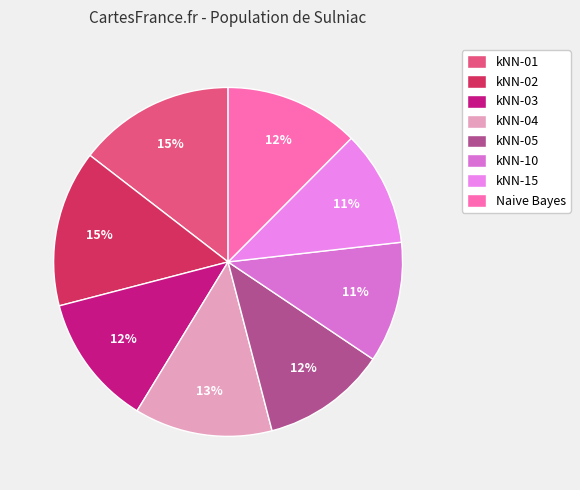

How much of the chart is everything except kNN-05?

88.5%